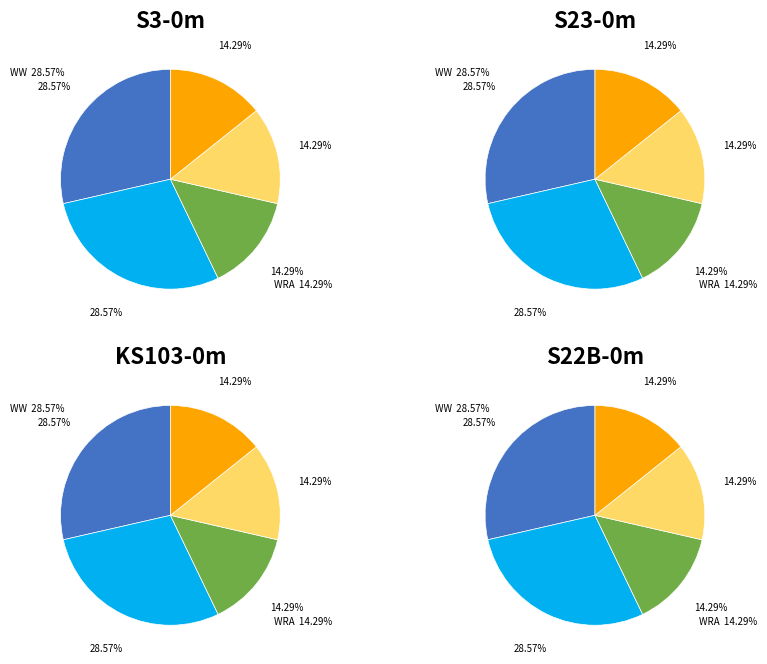

How many slices are in this pie chart?

5